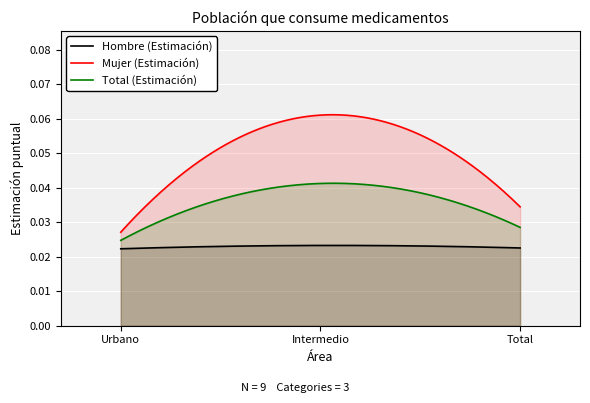

Count the number of data series in this chart.

3